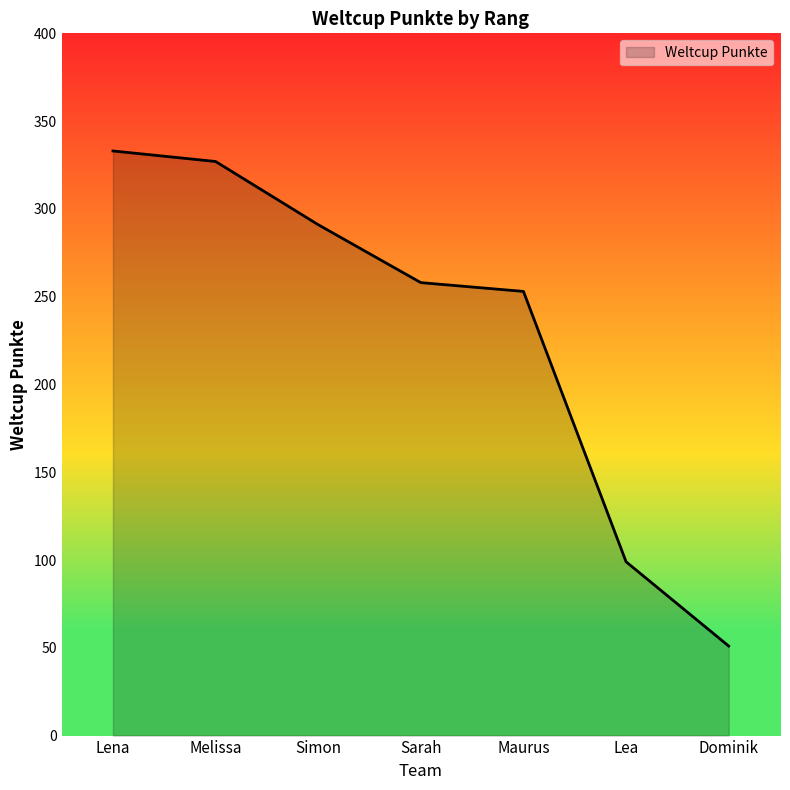

Reading left to right, extract all data points from this chart.

333	327	291	258	253	99	51